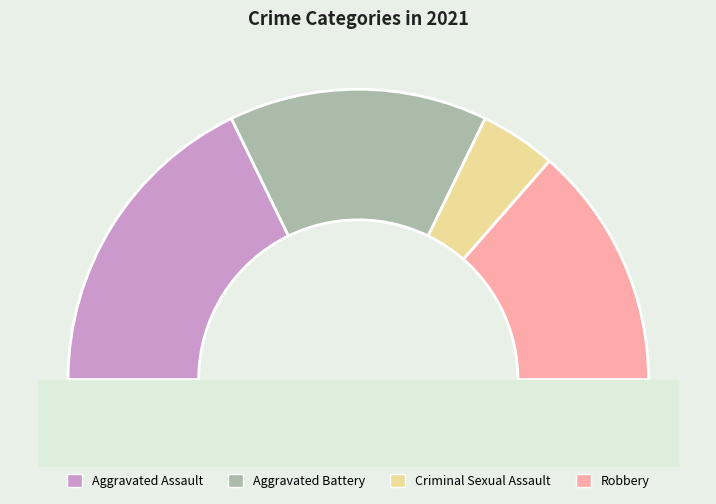

Count the number of slices in the pie.

4